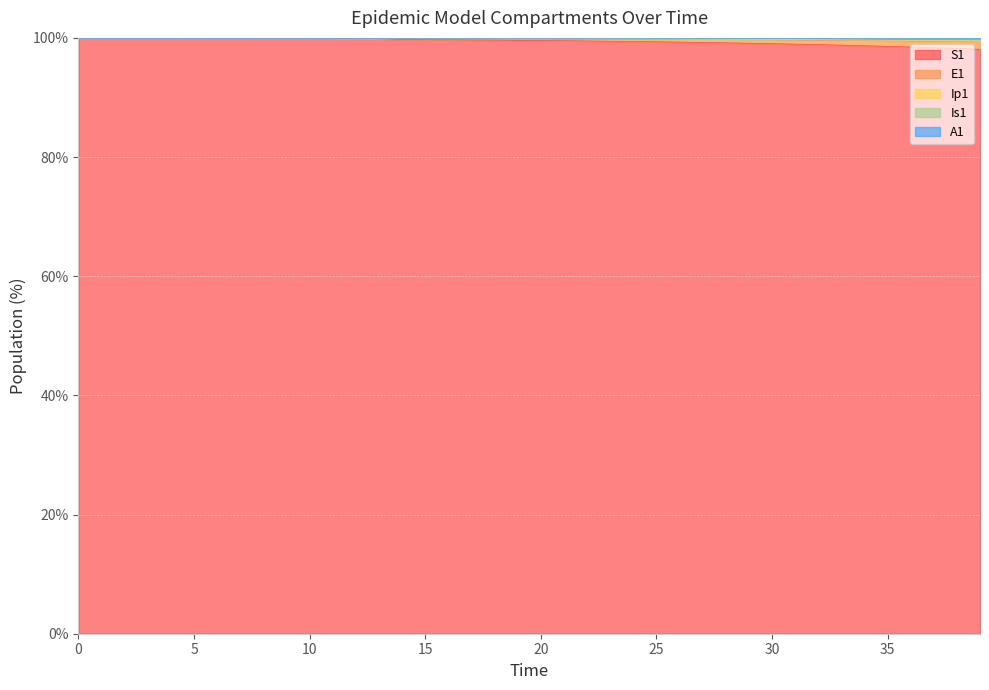

The value of Is1 at 21 is 152.6. True or false?

False